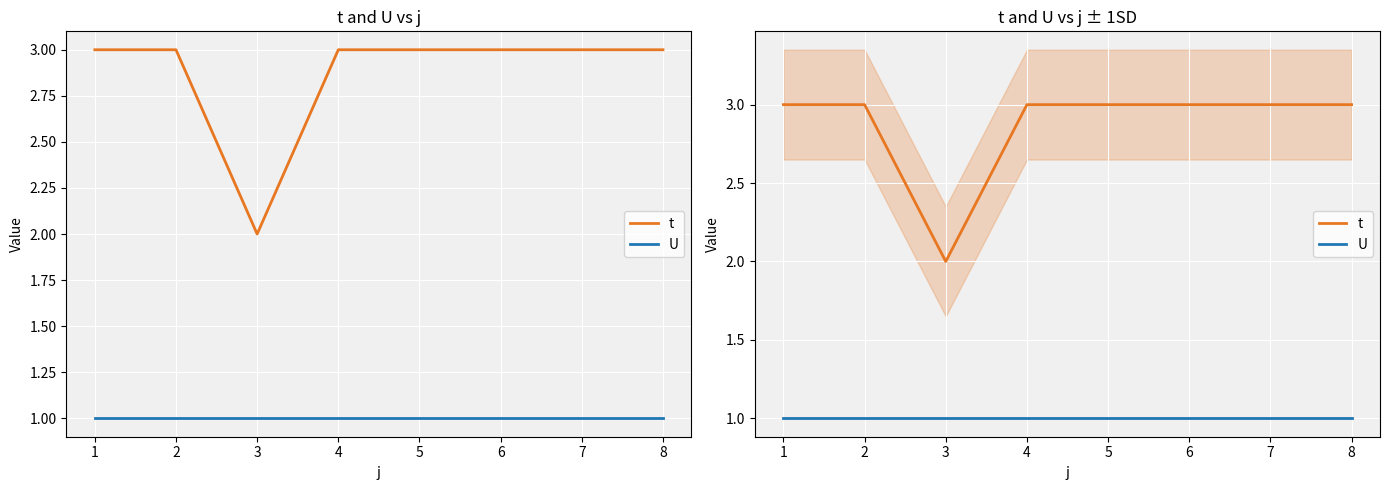

What is the sum of all U values?

8